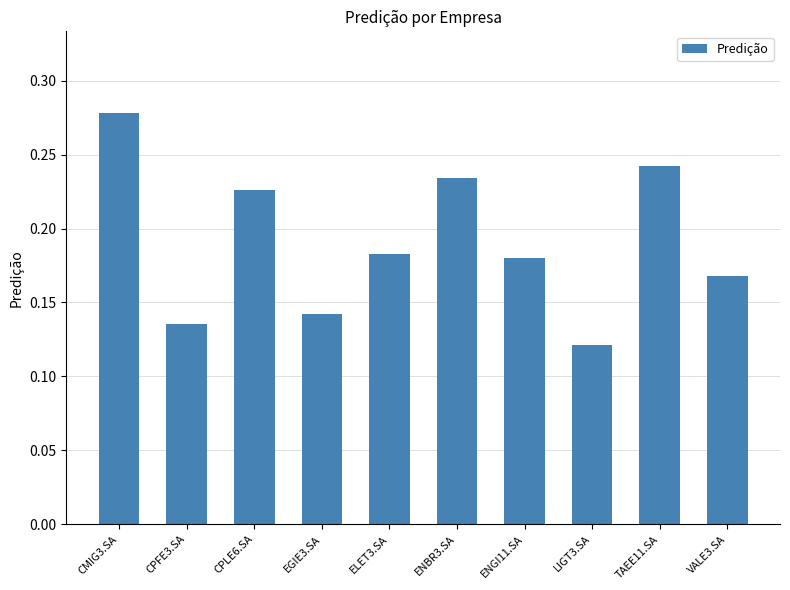

Which has a higher value, VALE3.SA or ENBR3.SA?

ENBR3.SA